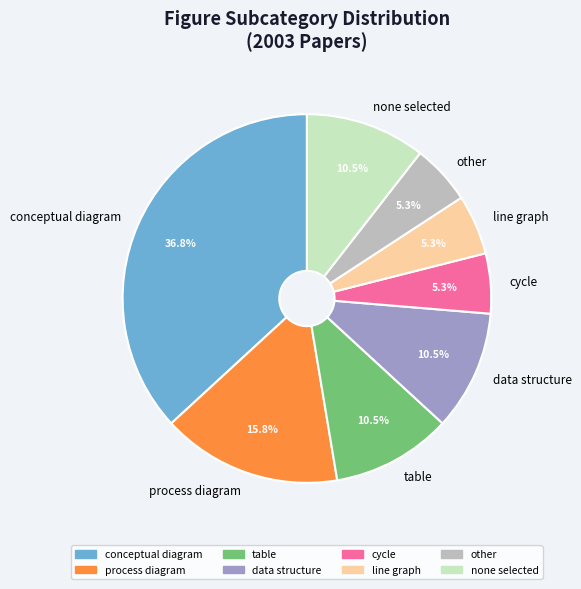

To the nearest percent, what is the difference between the other and conceptual diagram slice percentages?

32%